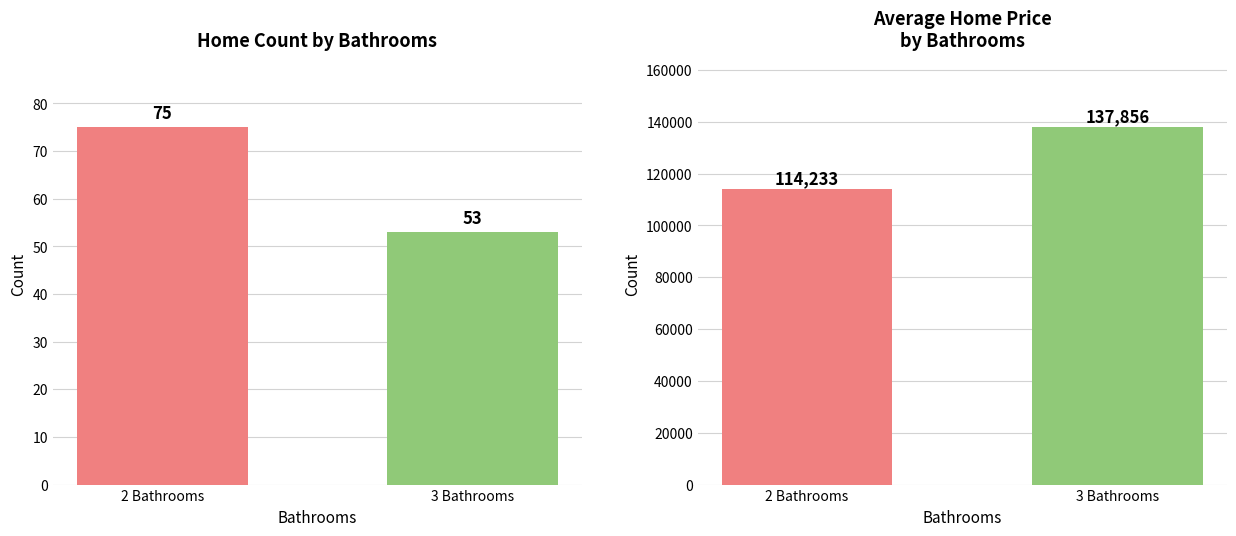

What is the label of the 2nd bar from the right?

2 Bathrooms